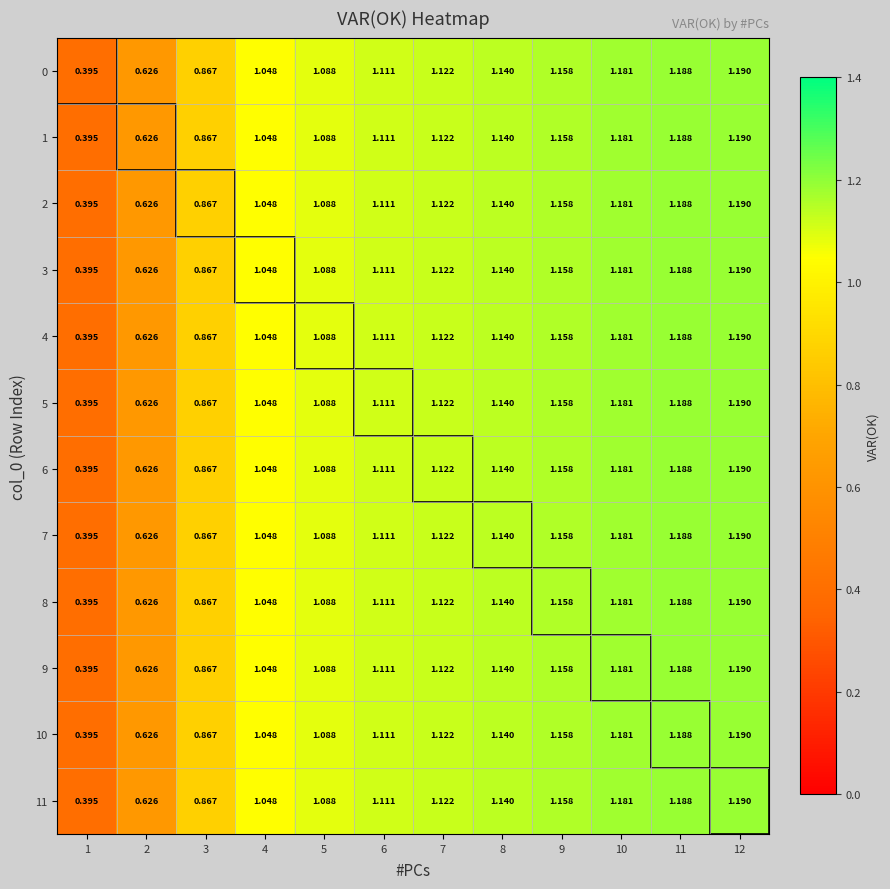

At how many categories does at least one series exceed 0?

12